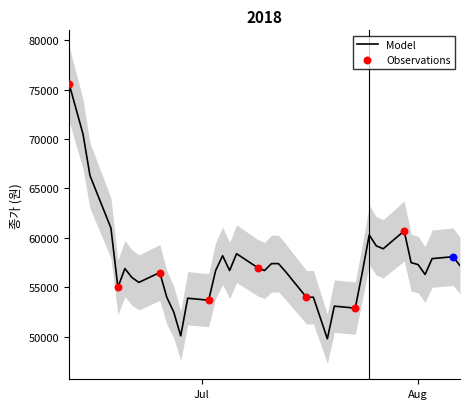

What is the change in value from 2018-07-06 to 2018-08-07?

-1200